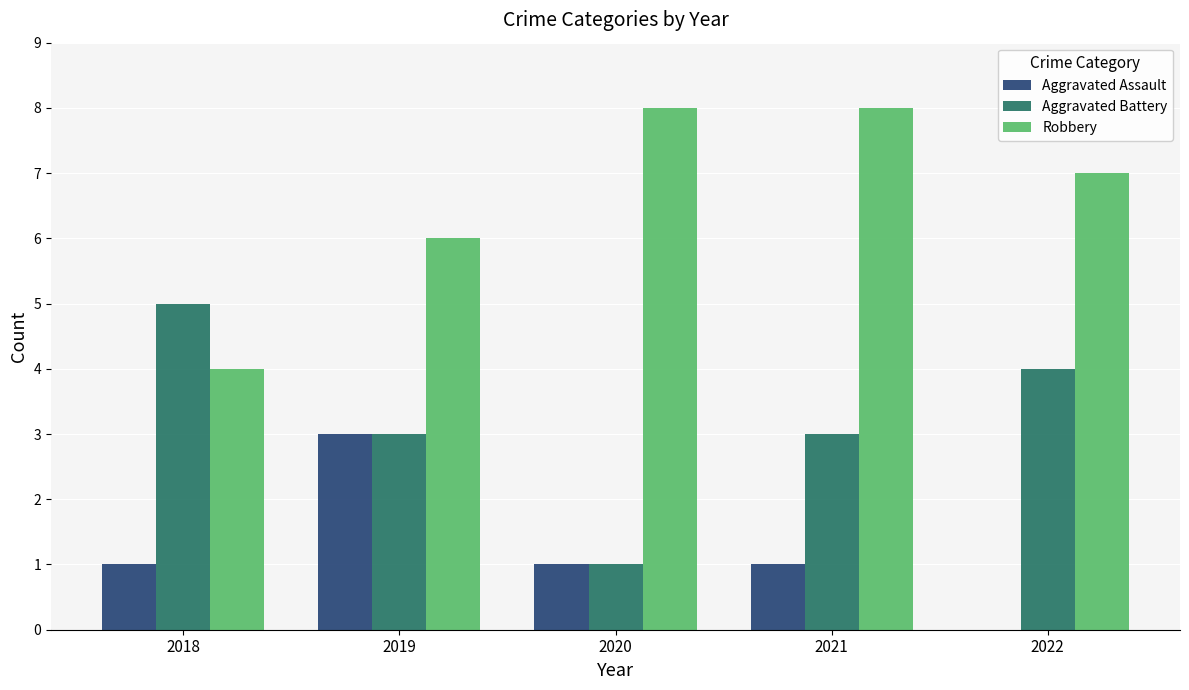

What is the maximum value shown in the chart?

8